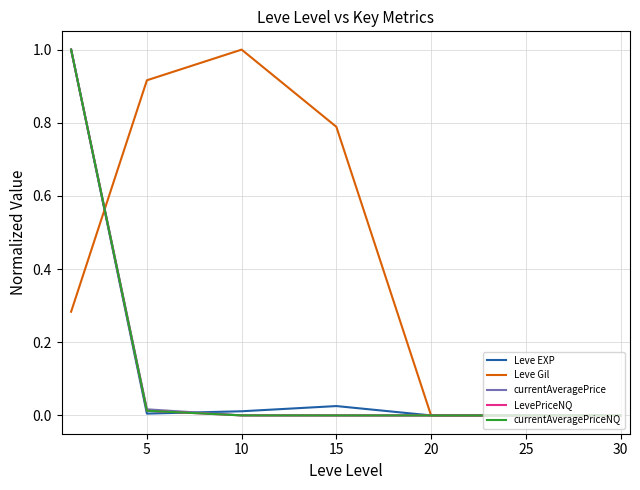

What is the maximum value for LevePriceNQ?

1.0